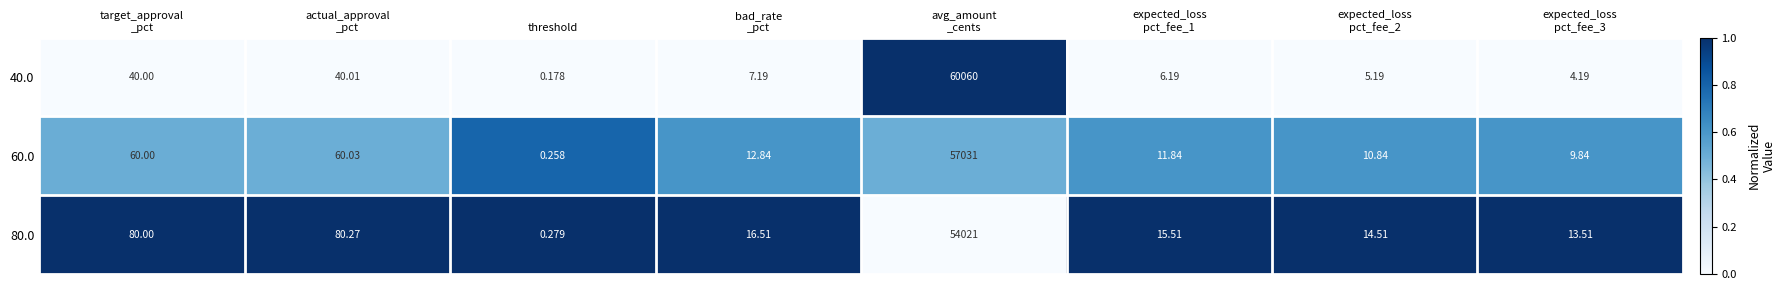

At which label does 60.0 reach its minimum?

threshold